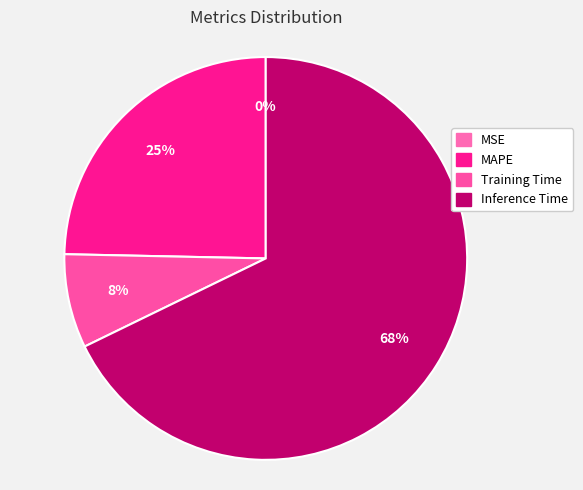

Is there a majority slice in this chart?

Yes